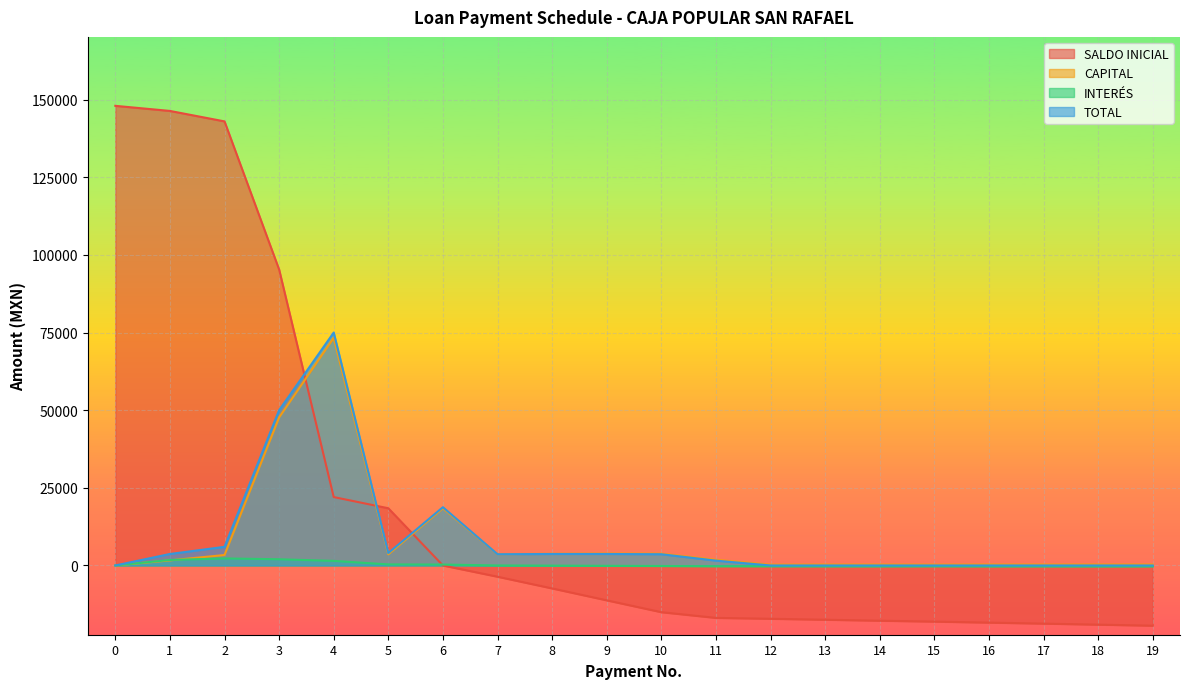

How many values in the SALDO INICIAL series exceed -11224?

9